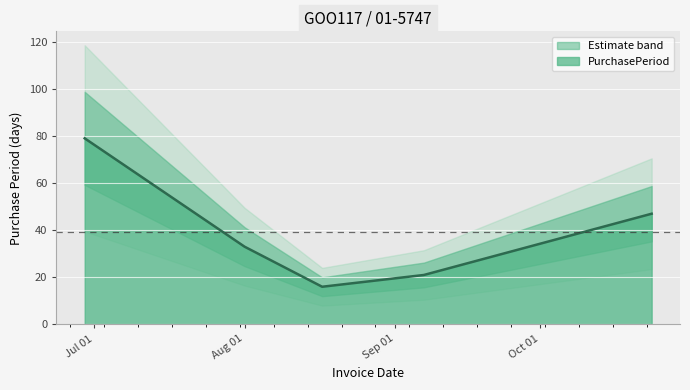

True or false: the data has more than 0 interior local peaks.

False